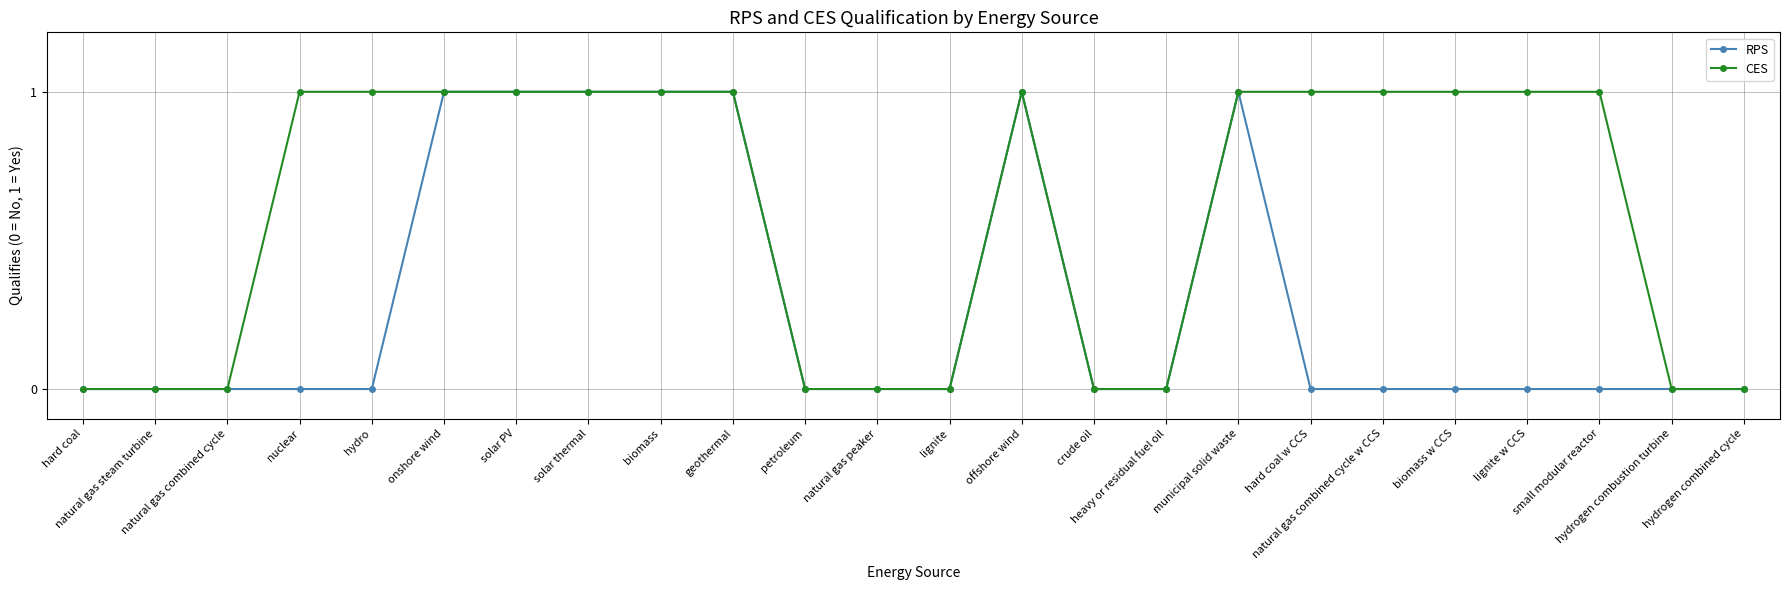

Is it true that CES equals 1 at solar thermal?

True